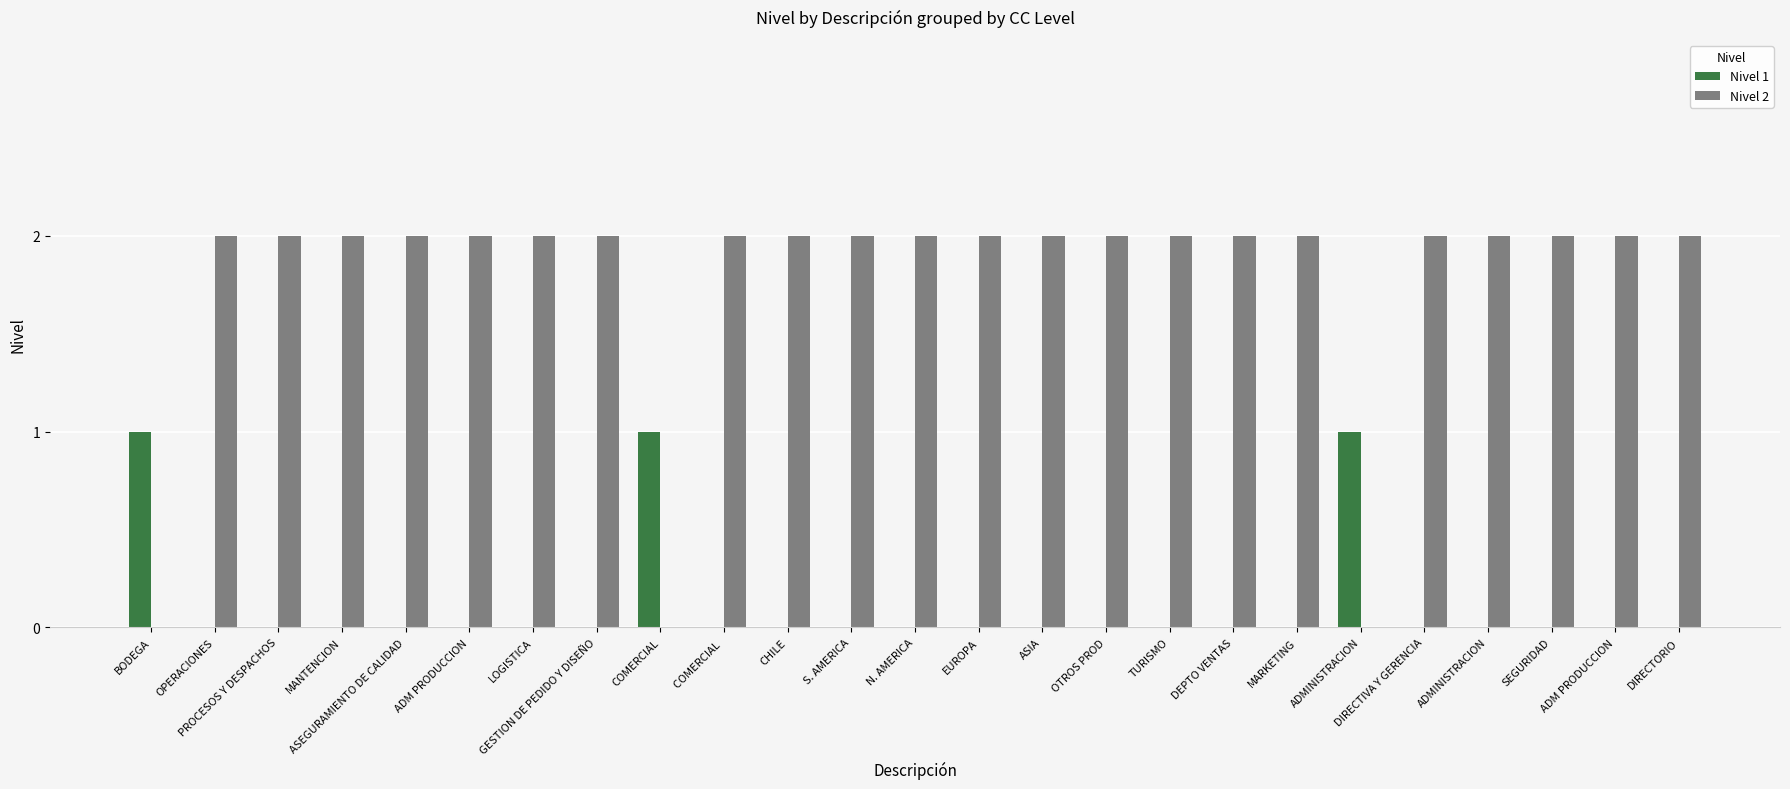

What are all the series names shown in the legend?

Nivel 1, Nivel 2